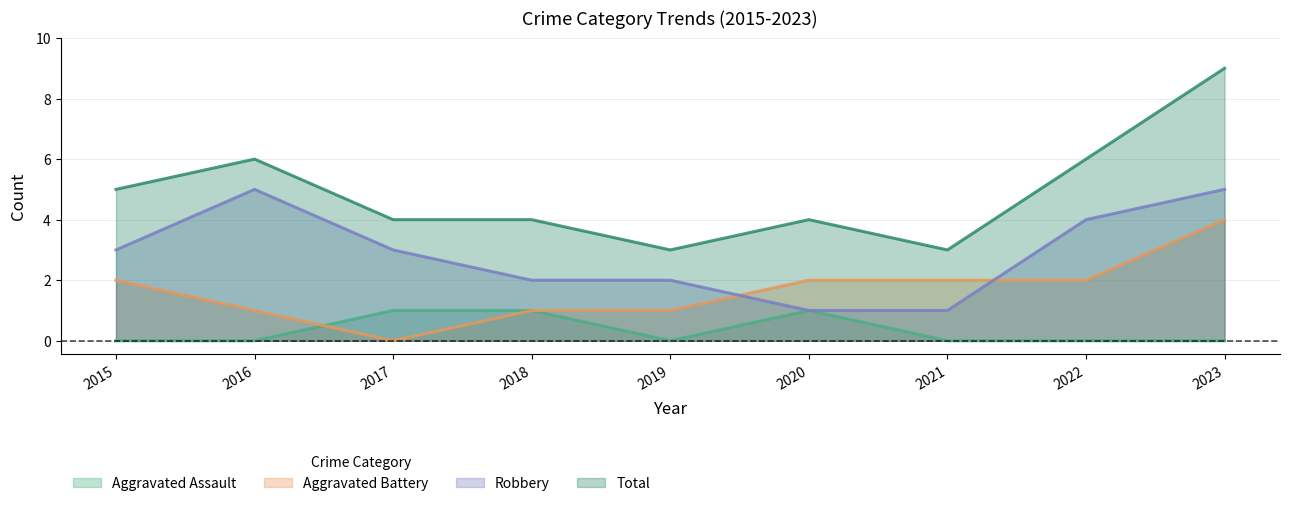

List the series in order of their peak value, lowest first.

Aggravated Assault, Aggravated Battery, Robbery, Total